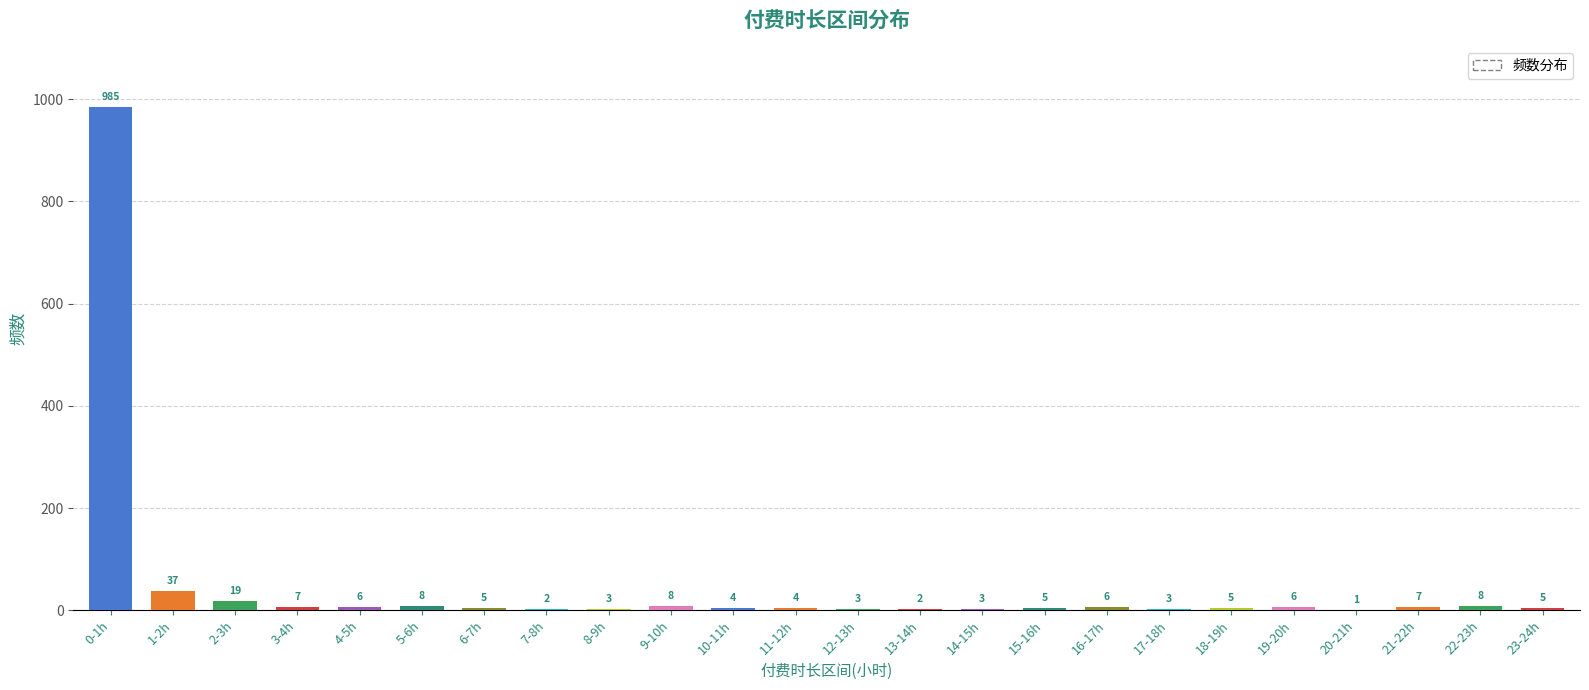

Reading right to left, what are all the values shown in this chart?

5	8	7	1	6	5	3	6	5	3	2	3	4	4	8	3	2	5	8	6	7	19	37	985